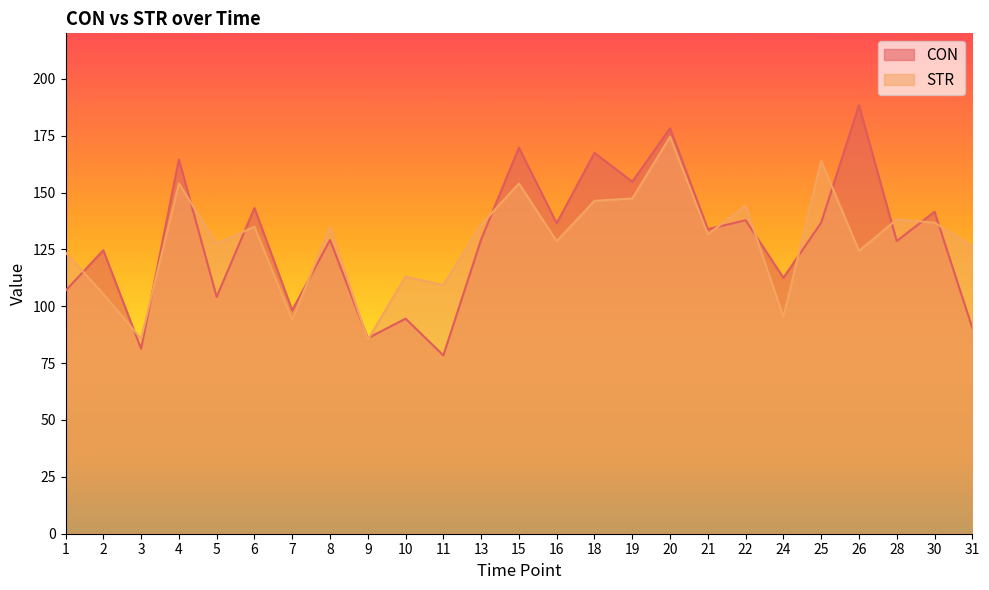

Which has a higher value, 18 or 25?

18